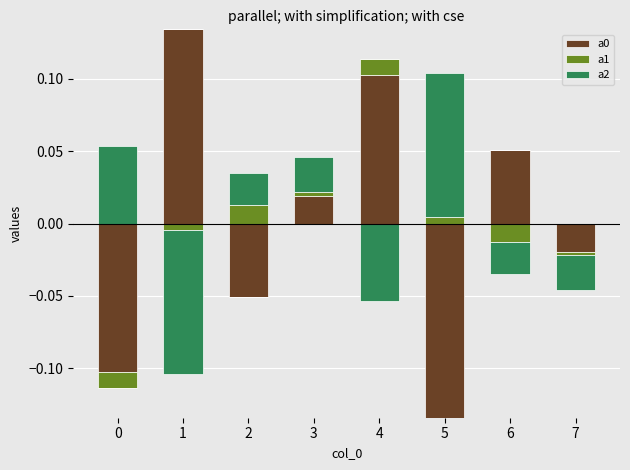

What are all the series names shown in the legend?

a0, a1, a2